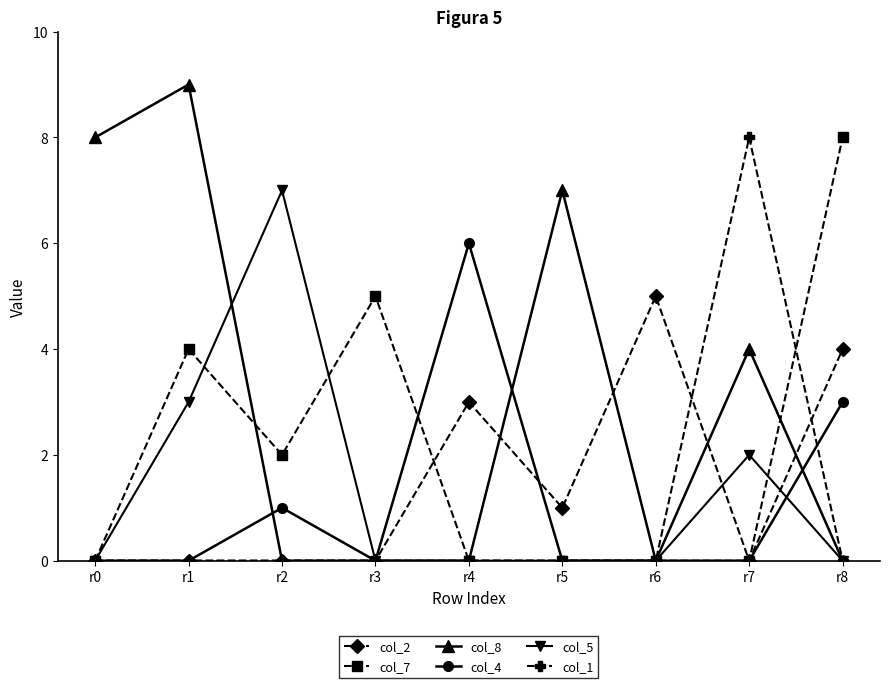

Is the value of col_5 at r1 greater than the value of col_4 at r5?

Yes